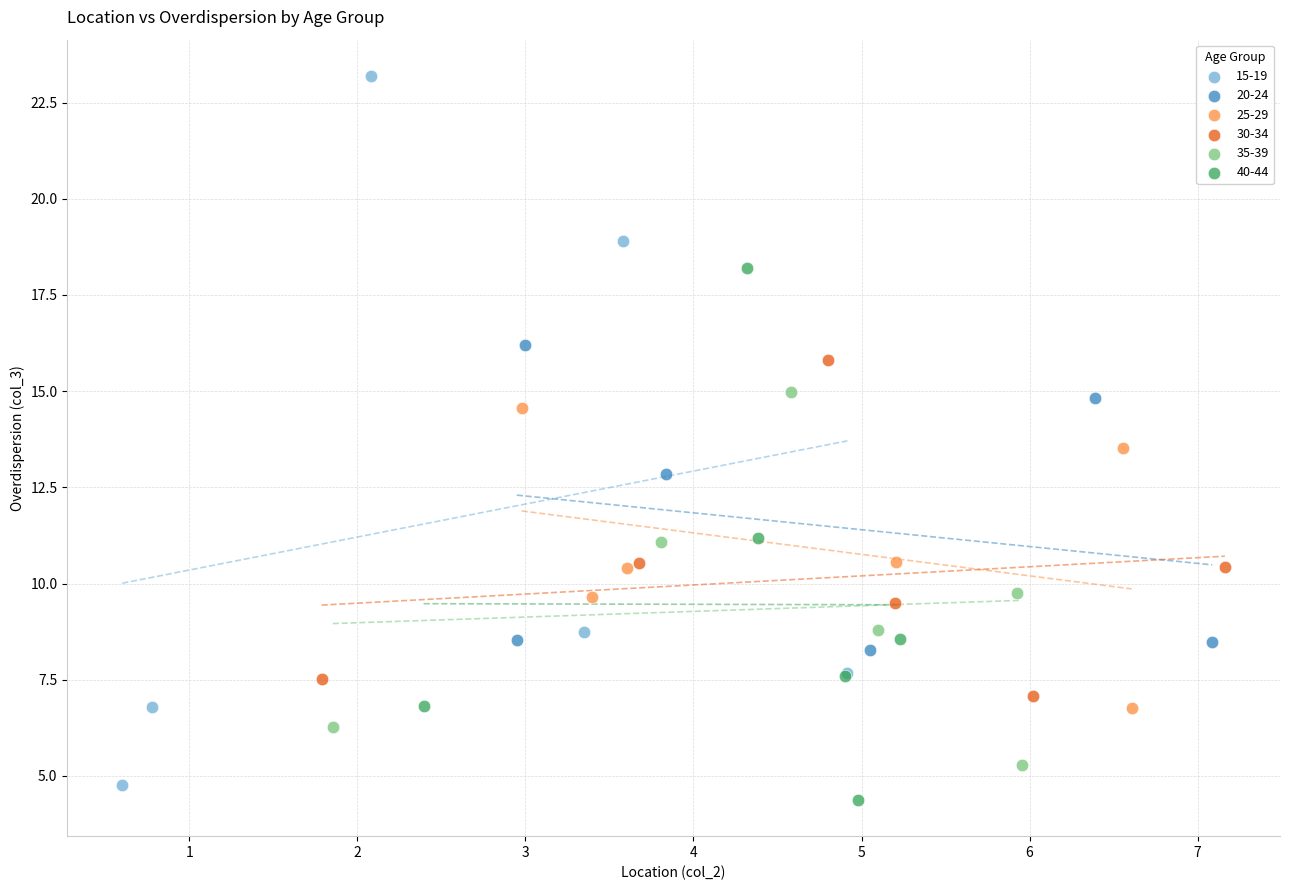

Which series has the widest spread of Y values?

15-19